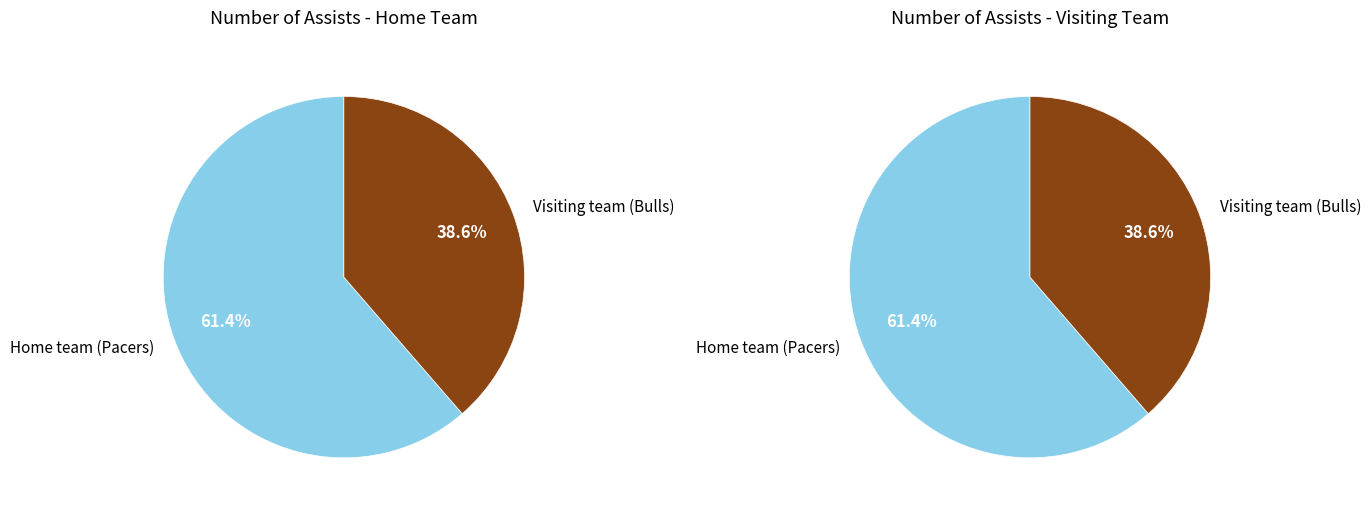

What percentage is NOT represented by Home team (Pacers)?

38.6%